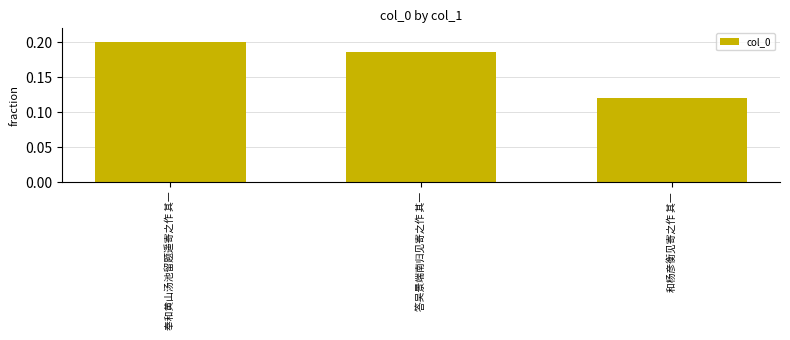

Which category has the highest value across all series?

奉和黄山汤池留题遥寄之作 其一